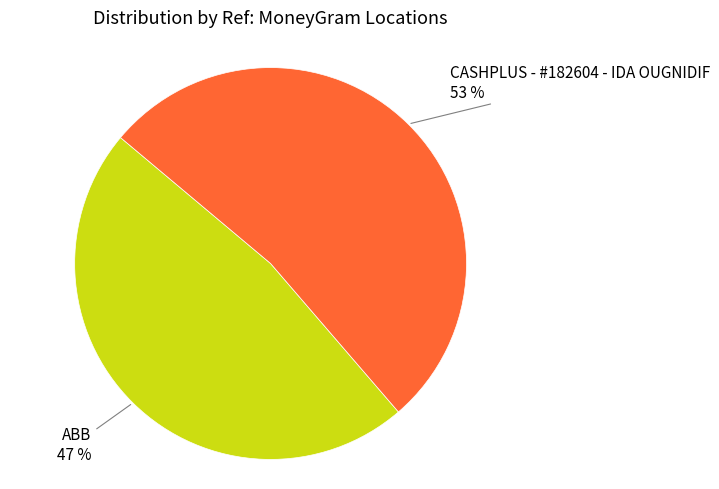

Is there a majority slice in this chart?

Yes